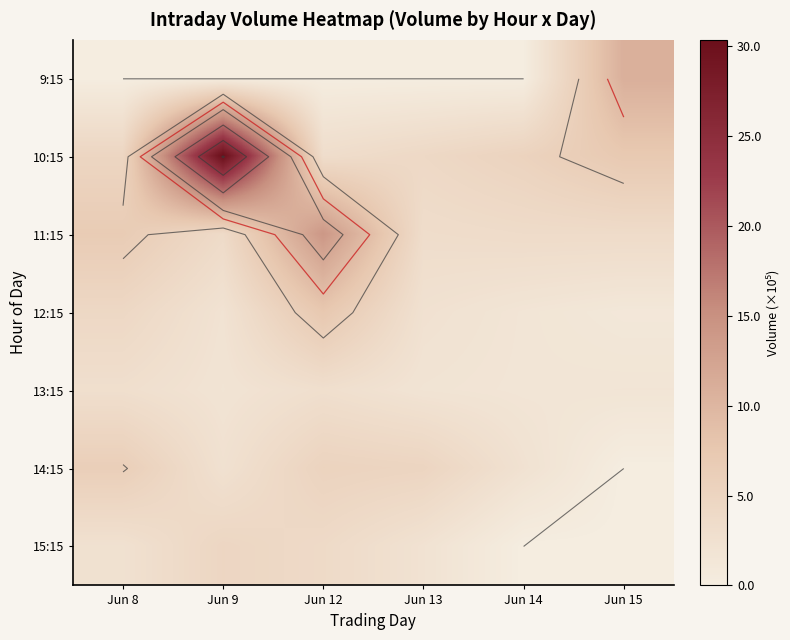

What is the sum of the 10:15 values at Jun 14 and Jun 9?

3563162